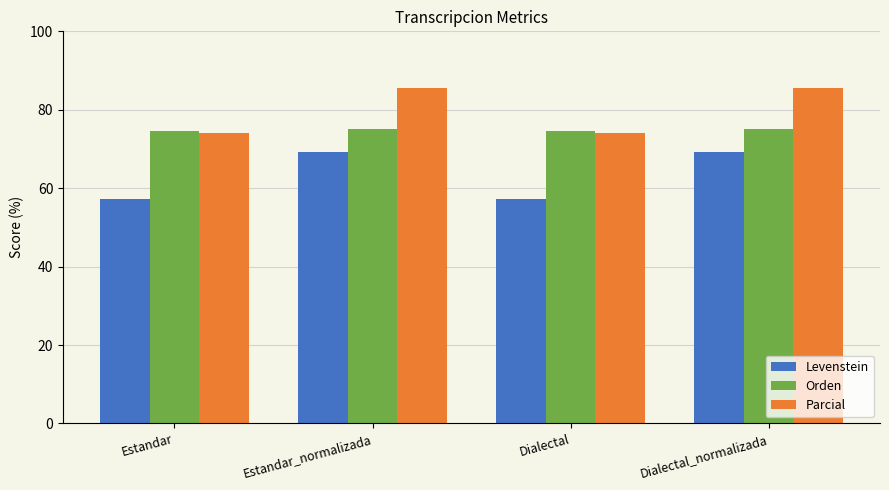

List the series in order of their overall mean, lowest first.

Levenstein, Orden, Parcial